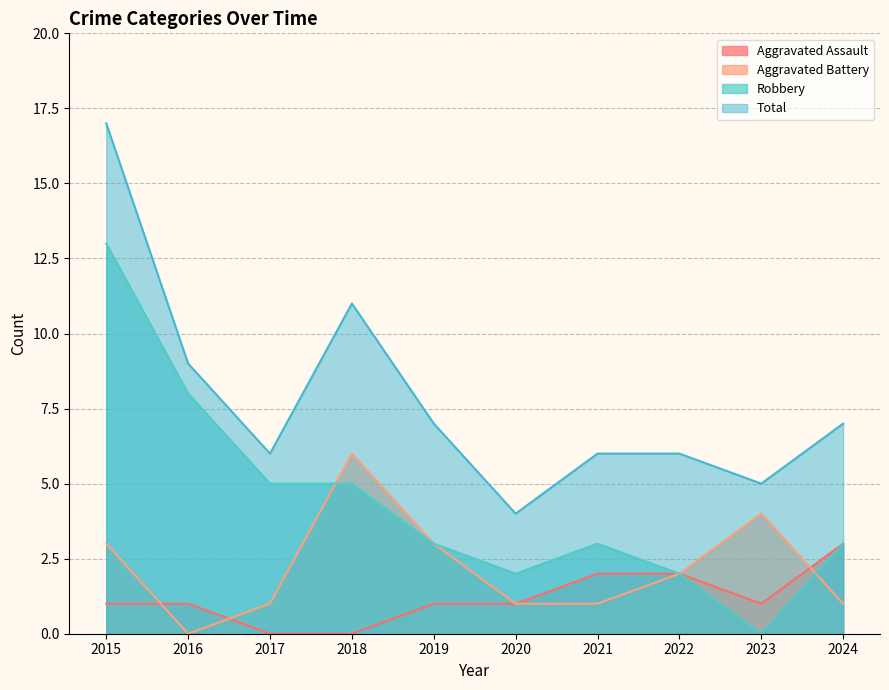

What is the value of the Robbery point at the 5th from the left?

3